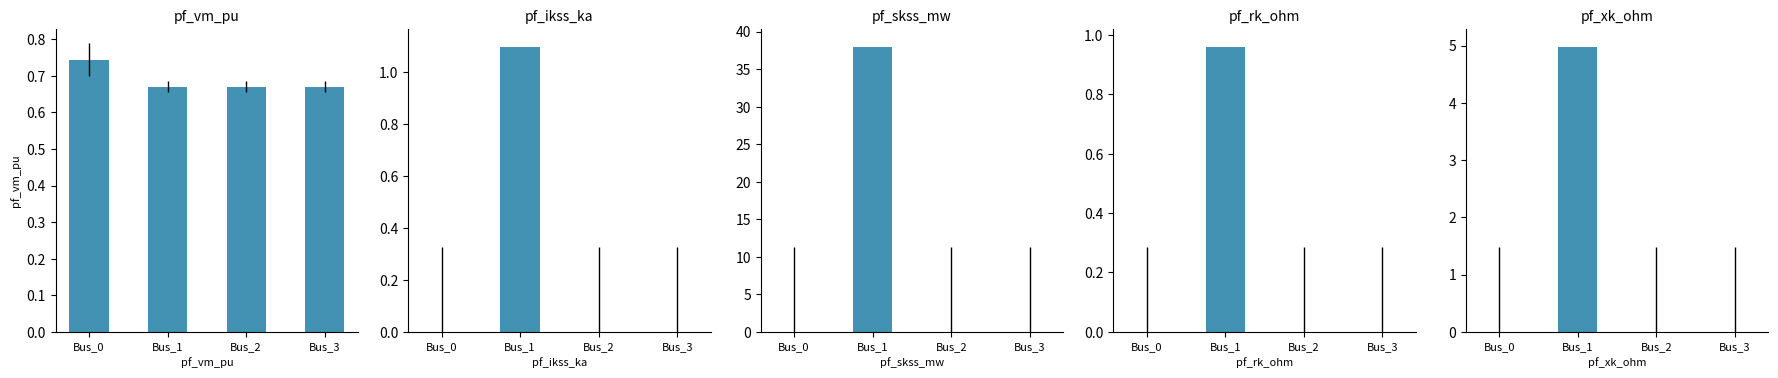

Reading left to right, list all the values displayed in this chart.

pf_vm_pu: 0.7	0.7	0.7	0.7
pf_ikss_ka: 0.0	1.1	0.0	0.0
pf_skss_mw: 0.0	37.9	0.0	0.0
pf_rk_ohm: 0.0	1.0	0.0	0.0
pf_xk_ohm: 0.0	5.0	0.0	0.0